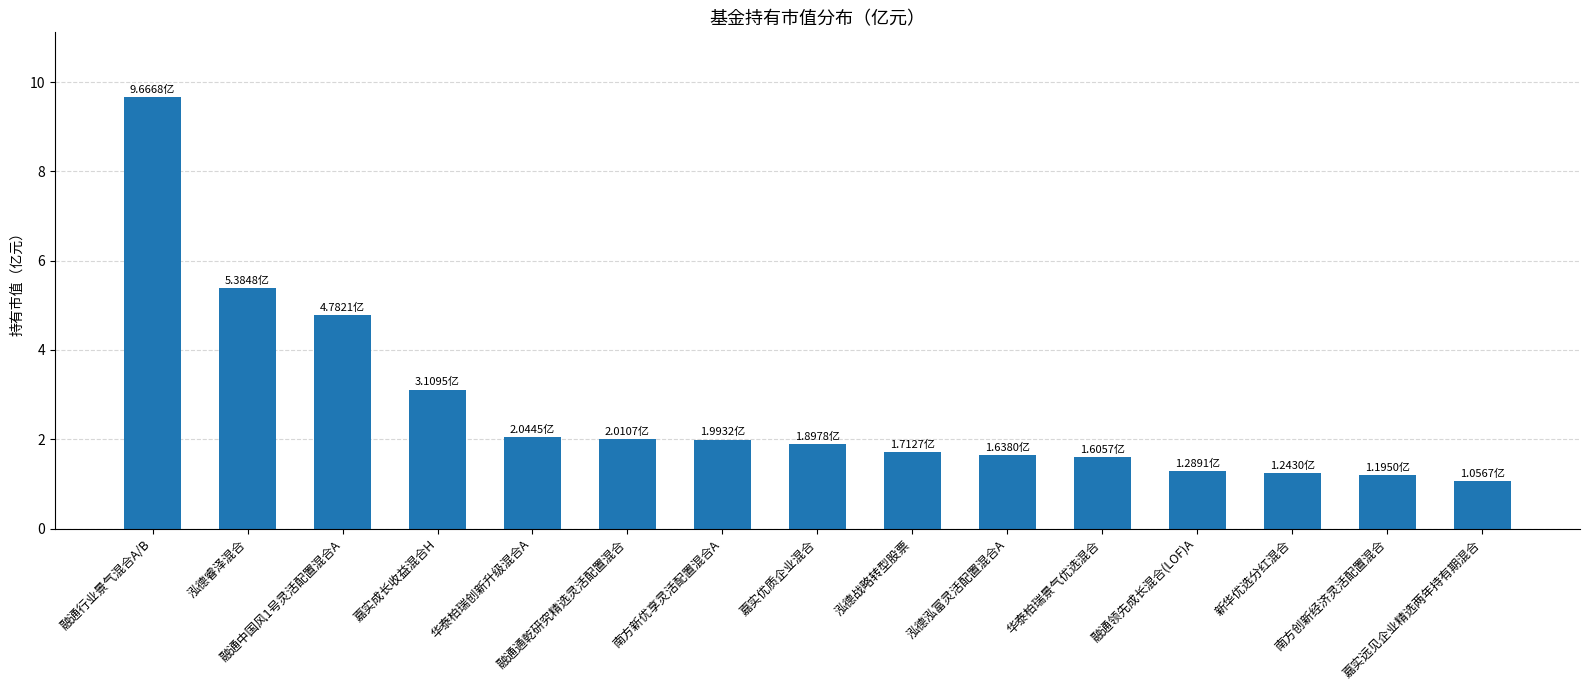

What is the label of the 13th bar from the right?

融通中国风1号灵活配置混合A